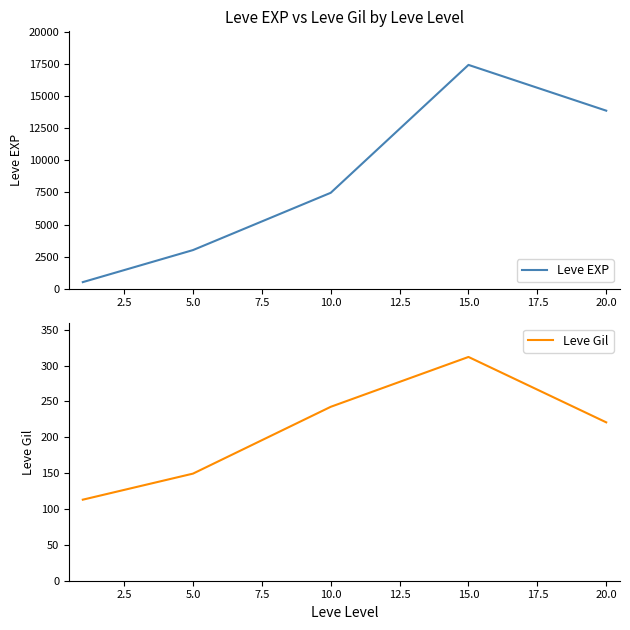

What are all the series names shown in the legend?

Leve EXP, Leve Gil